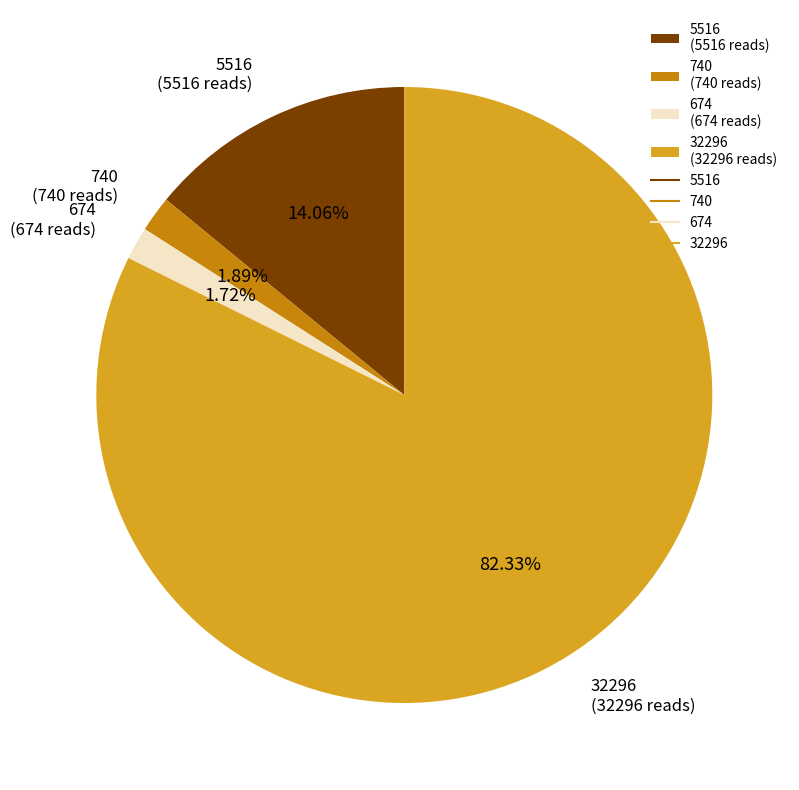

Approximately how many times larger is the value at 32296 (32296 reads) compared to 740 (740 reads)?

43.6